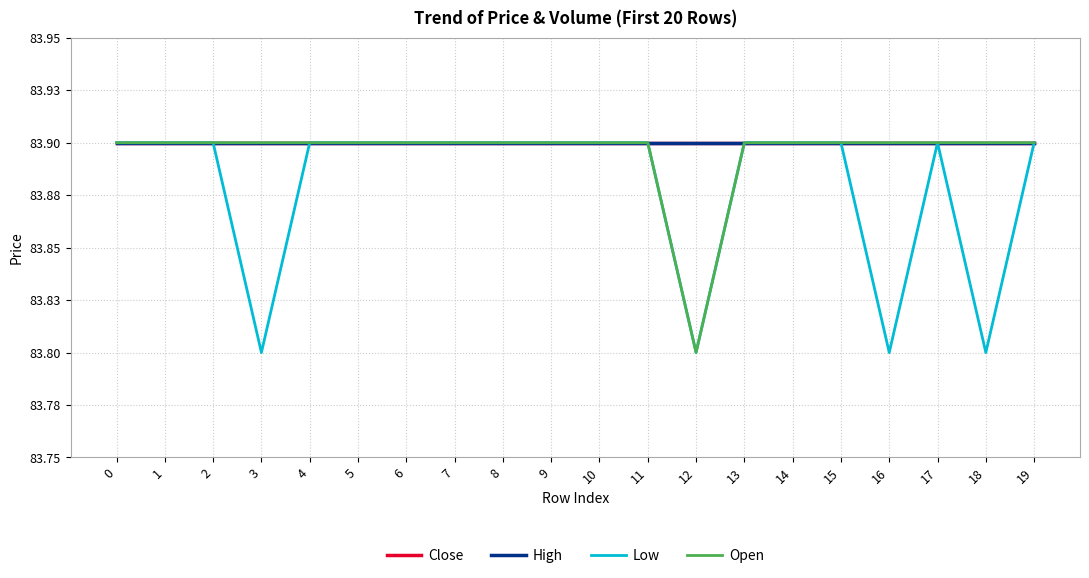

Is this an area chart (filled region under the line)?

No